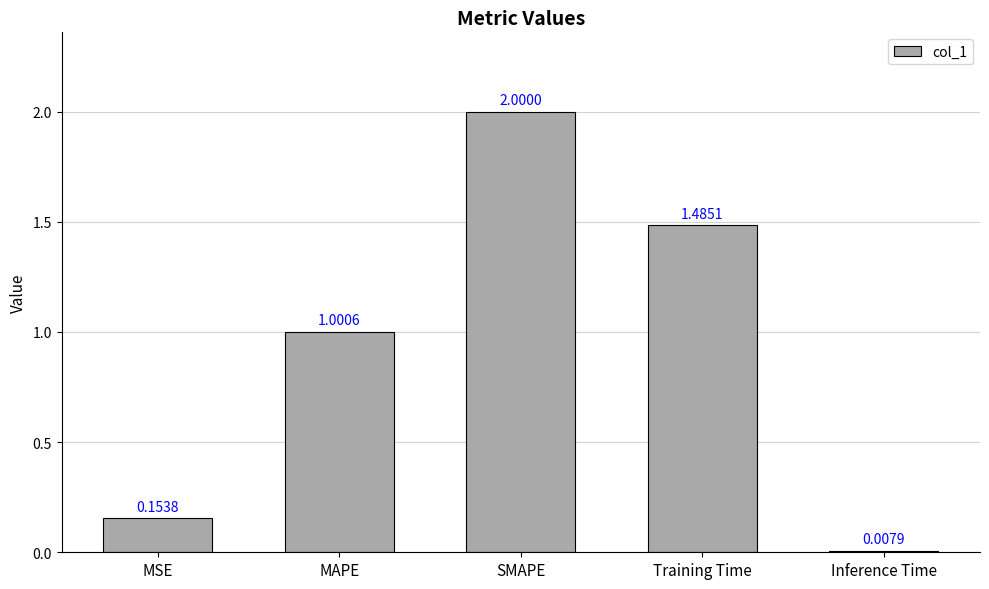

Is it true that the value at SMAPE is 1.1?

False